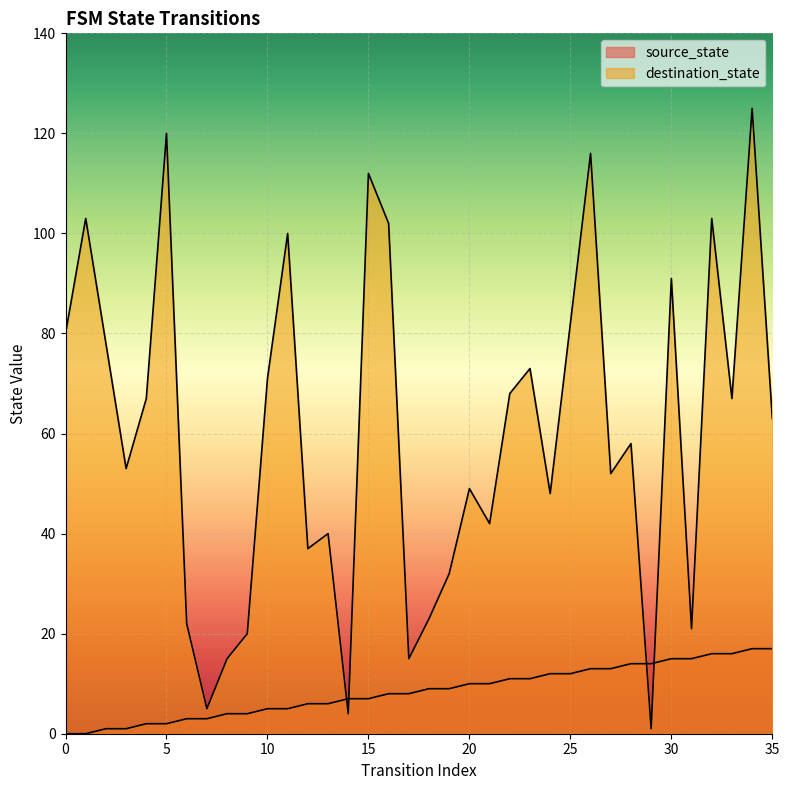

The destination_state series shows 100 at 11. True or false?

True